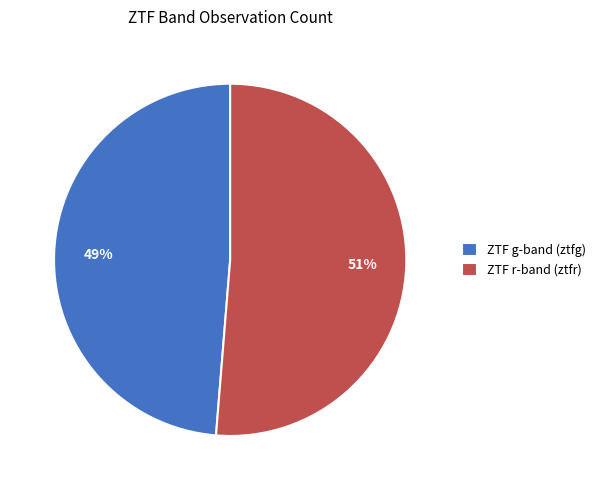

Is it true that ZTF r-band (ztfr) is 43% of the pie?

False